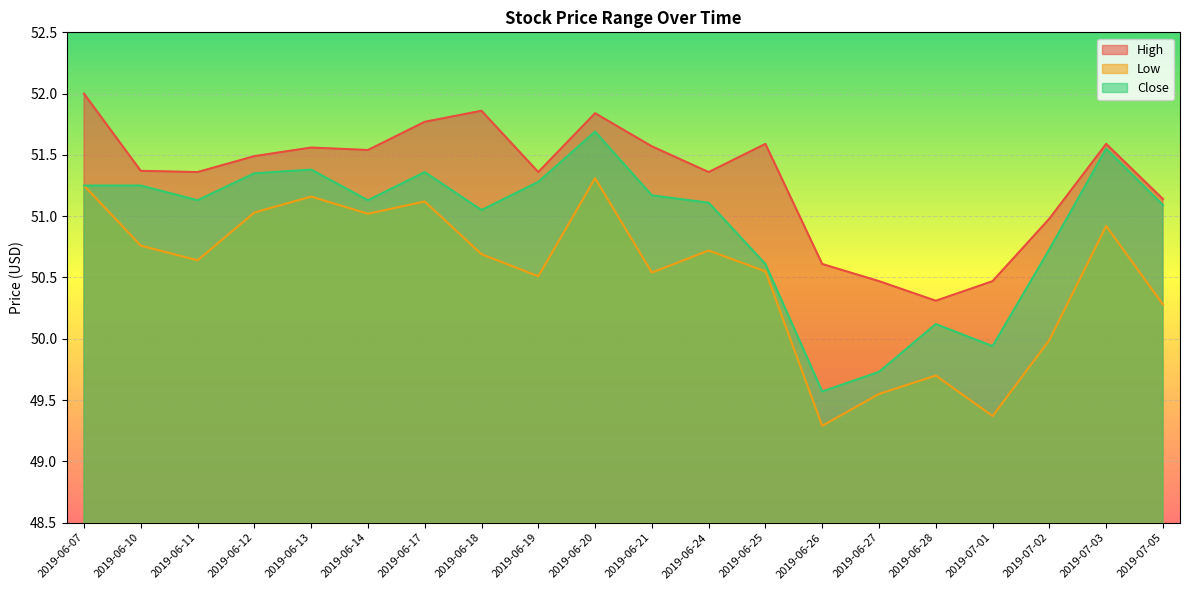

Which series has the largest range (max minus min)?

Close